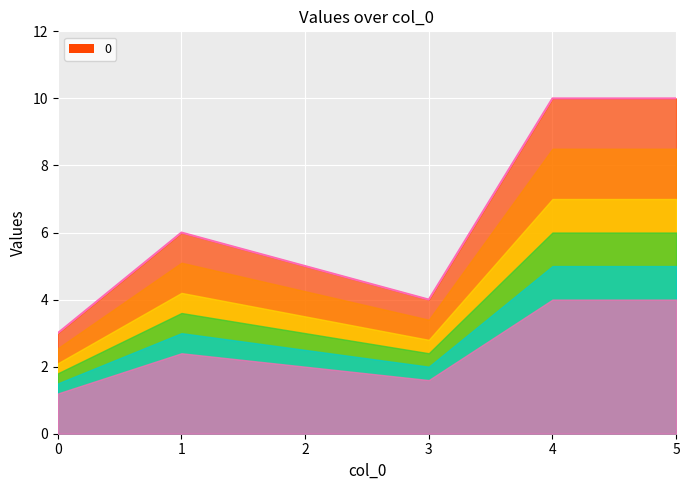

What is the minimum value shown in the chart?

3